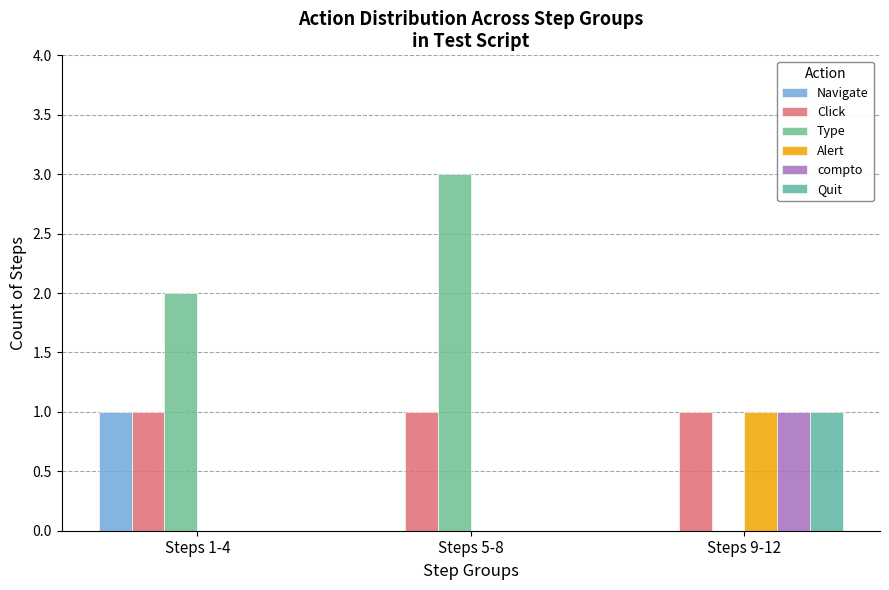

What is the difference between the highest and lowest values at Steps 1-4?

2